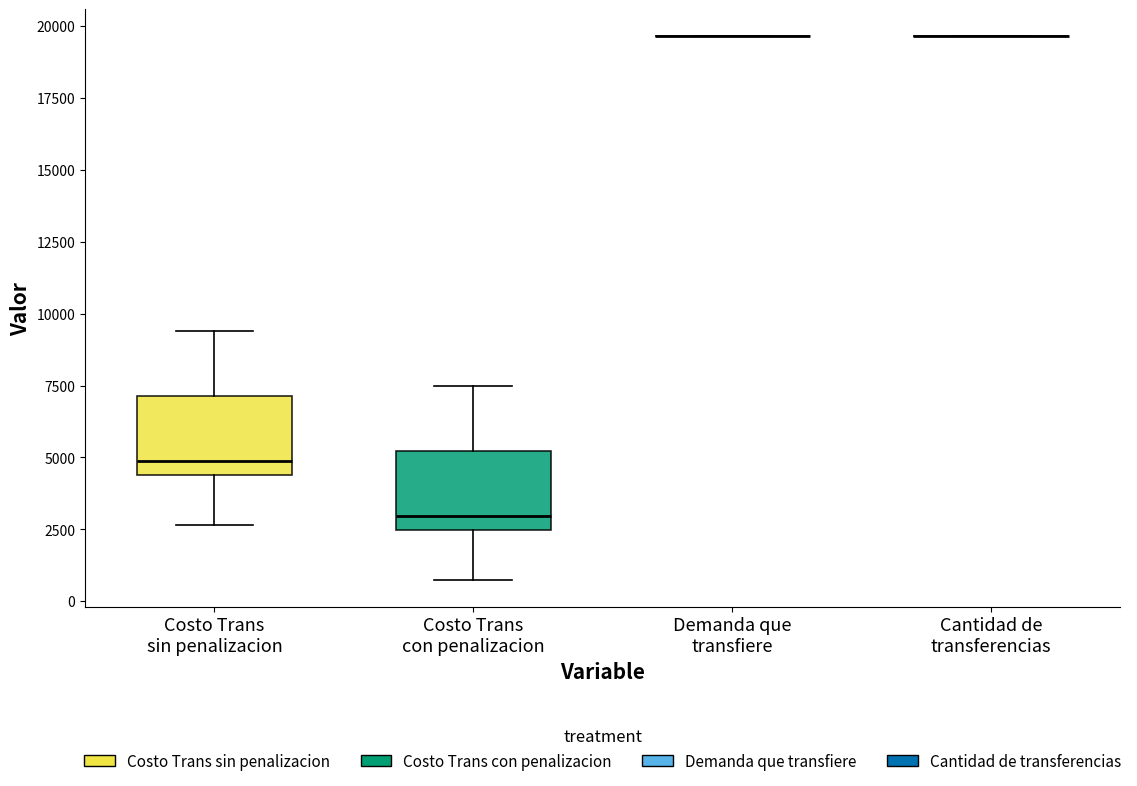

Reading left to right, transcribe this box plot: for each box, give where its median line is, the range the box spans, and where its two whiskers end, as read against the y-axis. The values are not printed on the chart, so give them approximately, as read against the axis.

Costo Trans sin penalizacion: median 5000, box 4500 to 7000, whiskers 2500 to 9500
Costo Trans con penalizacion: median 3000, box 2500 to 5000, whiskers 500 to 7500
Demanda que transfiere: box collapsed to a line at 19500, whiskers 19500 to 19500
Cantidad de transferencias: box collapsed to a line at 19500, whiskers 19500 to 19500